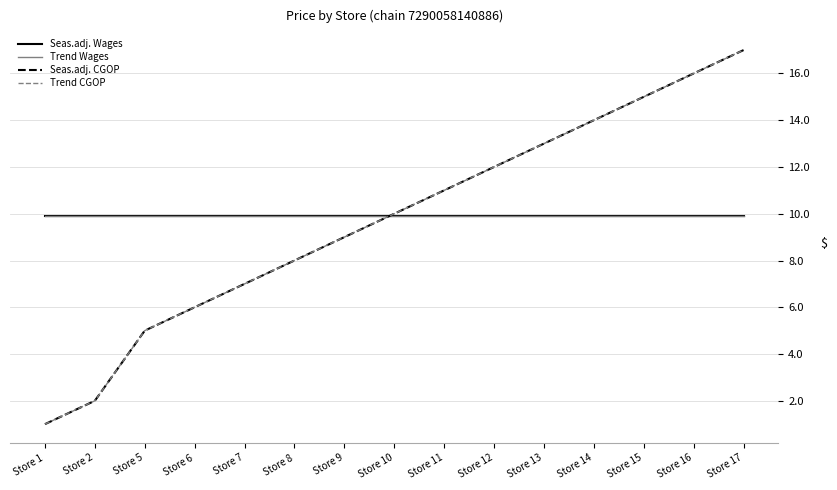

What is the value of the Trend CGOP point at the 9th from the left?

11.0